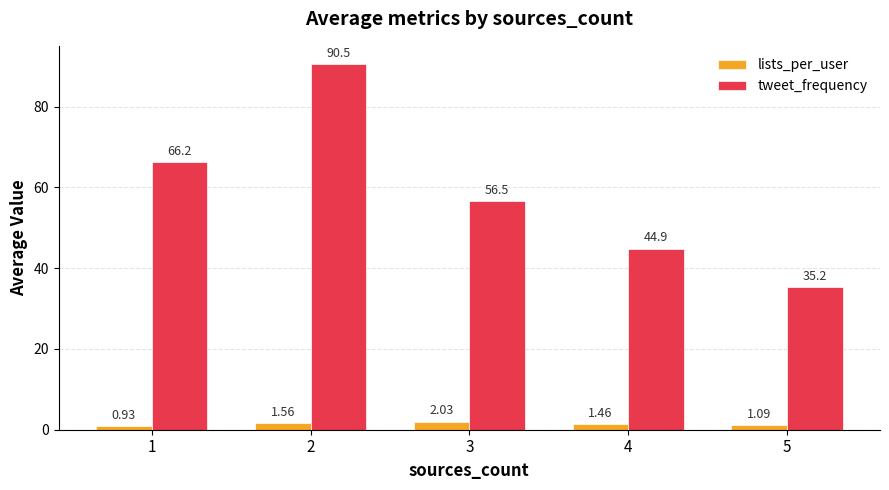

What is the difference between the tweet_frequency values at 5 and 3?

21.3